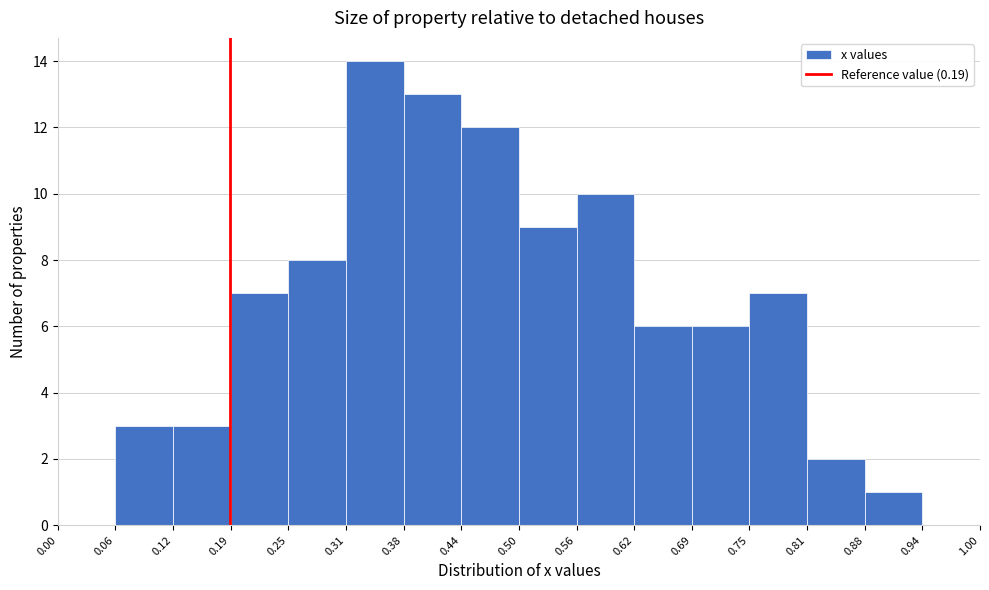

Which range on the x-axis has the tallest bar?

0.31 to 0.38